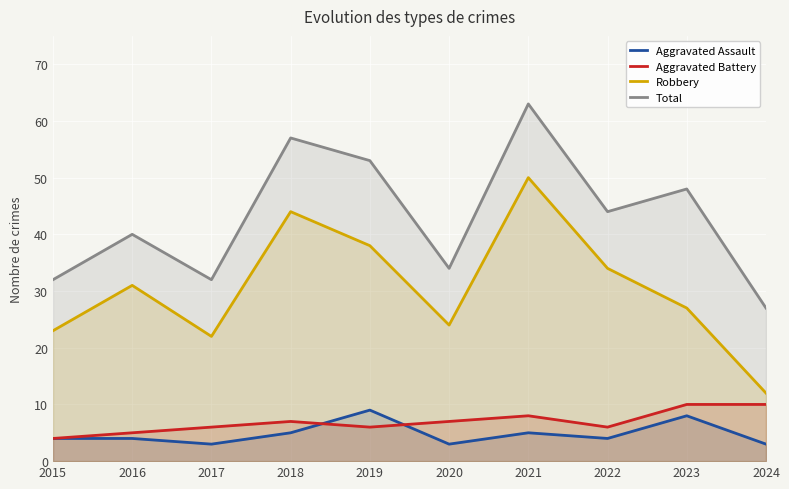

Rank the series by their maximum value, from highest to lowest.

Total, Robbery, Aggravated Battery, Aggravated Assault